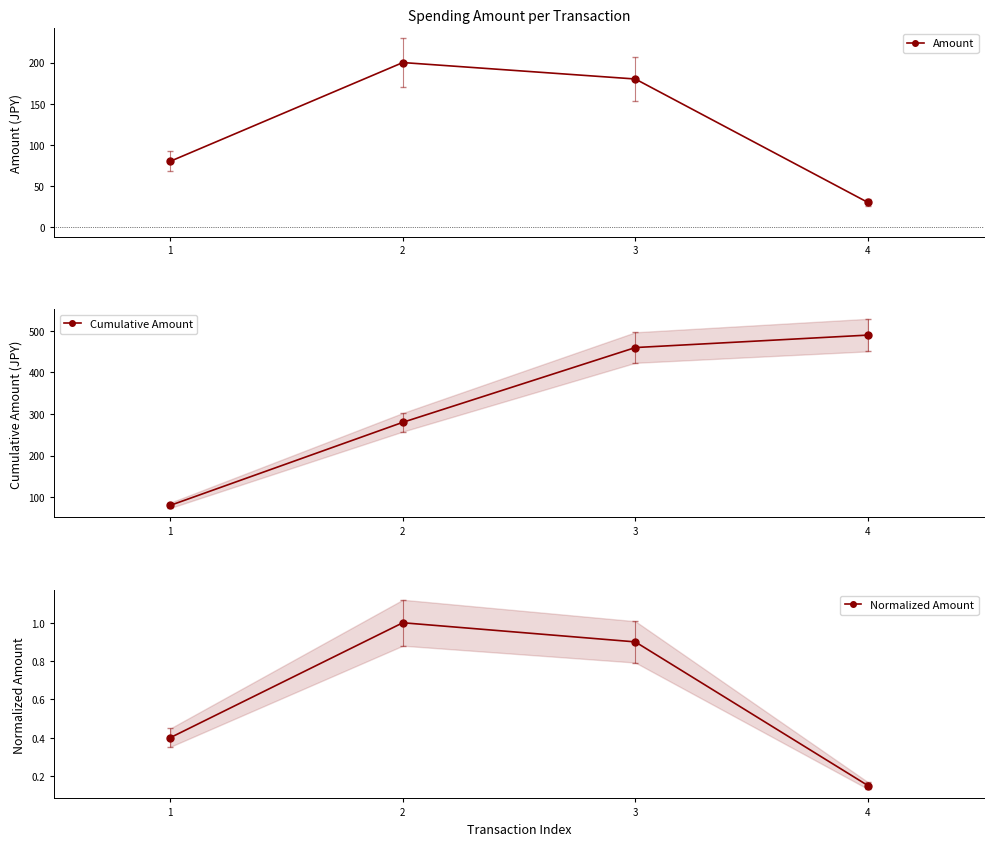

Does the chart have visible grid lines?

No